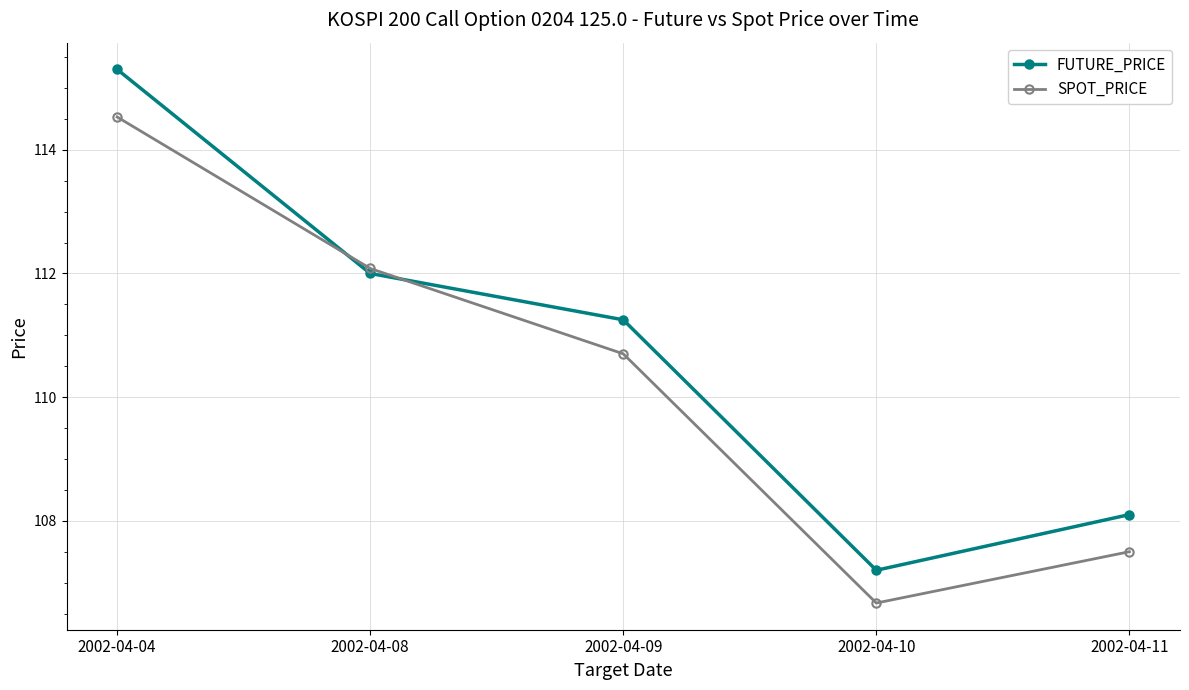

Which series has the largest total across all categories?

FUTURE_PRICE